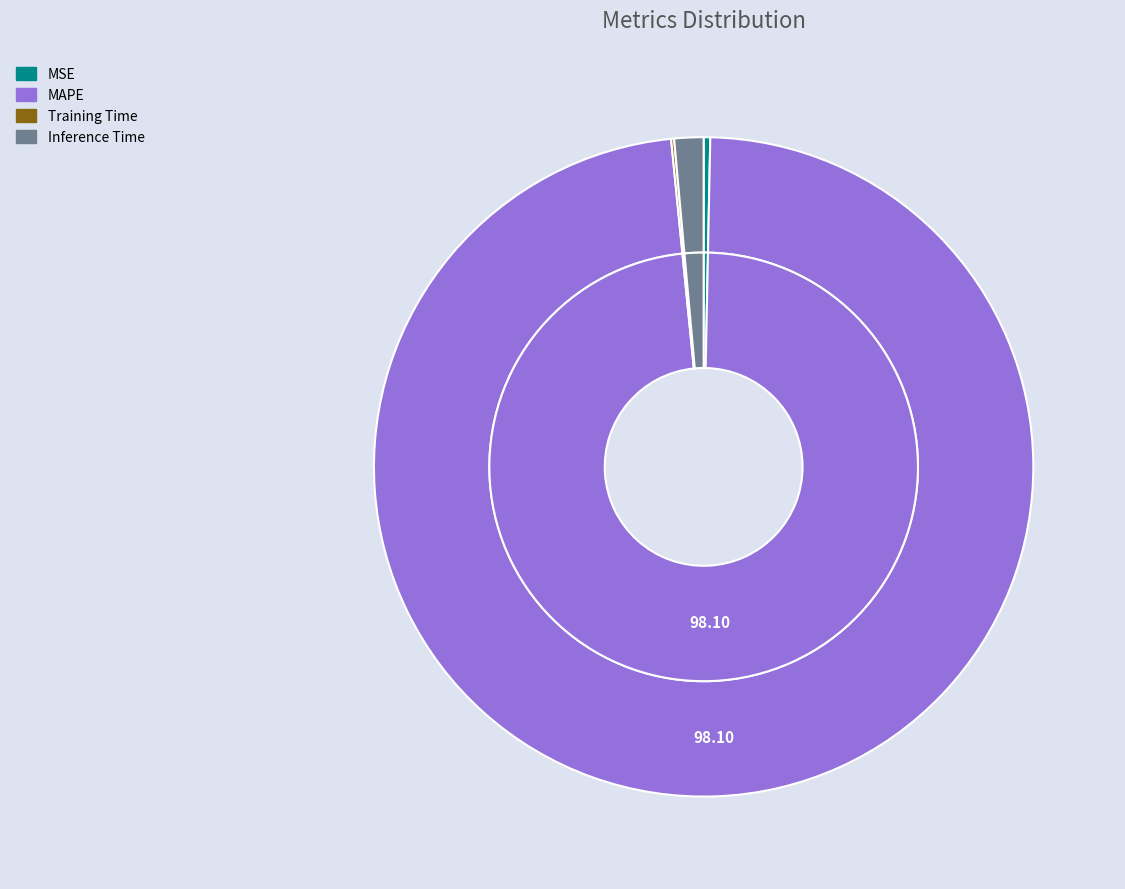

What is the change in value from MSE to Training Time?

-0.1